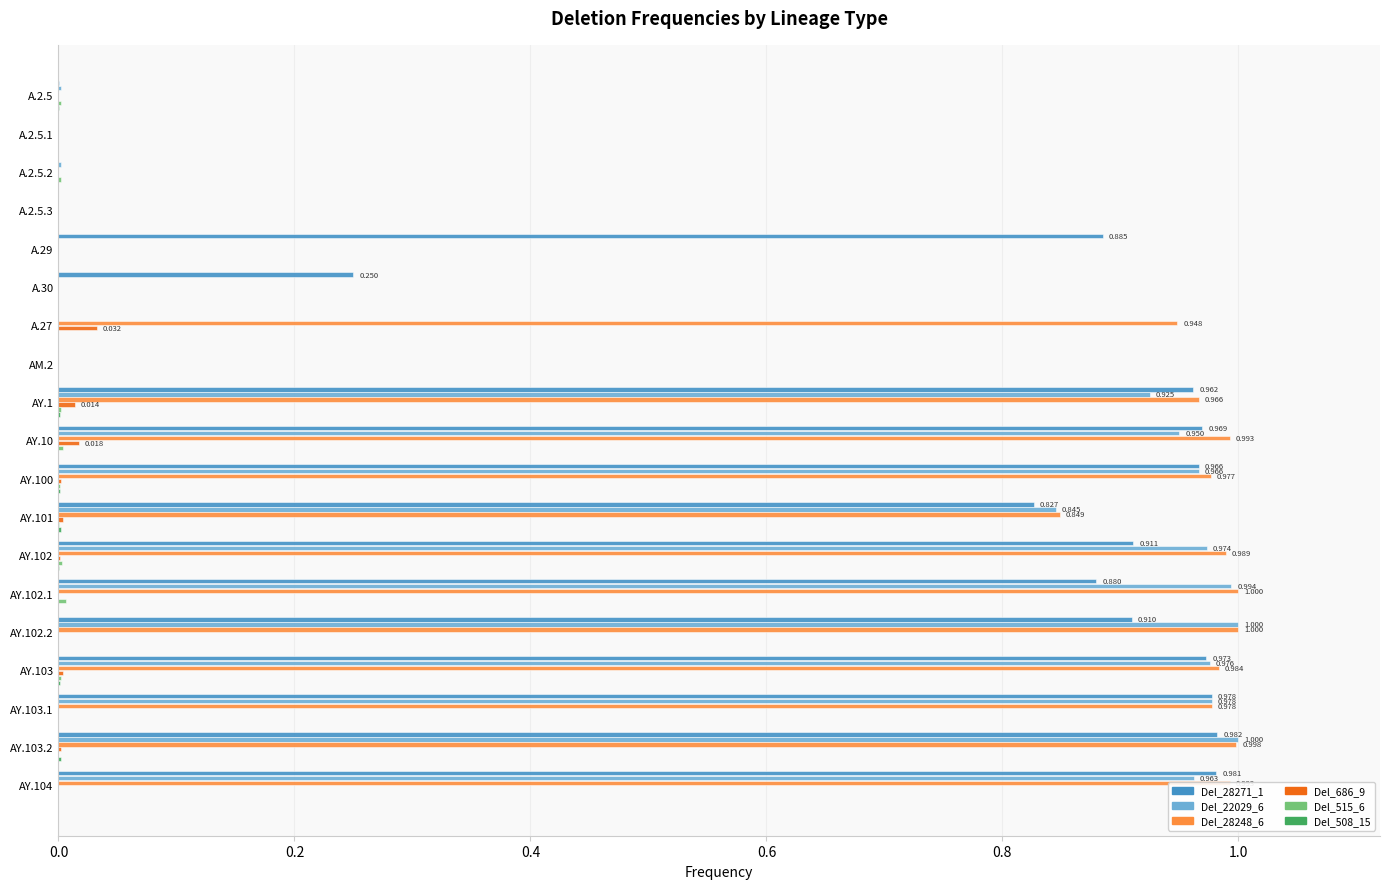

Count the number of data series in this chart.

6